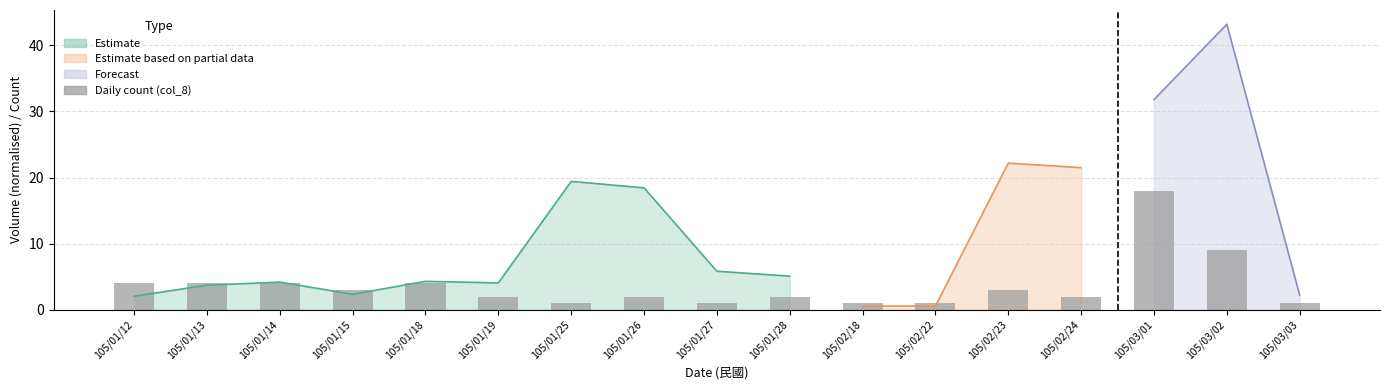

What is the difference between the values at 105/01/28 and 105/02/18?

1